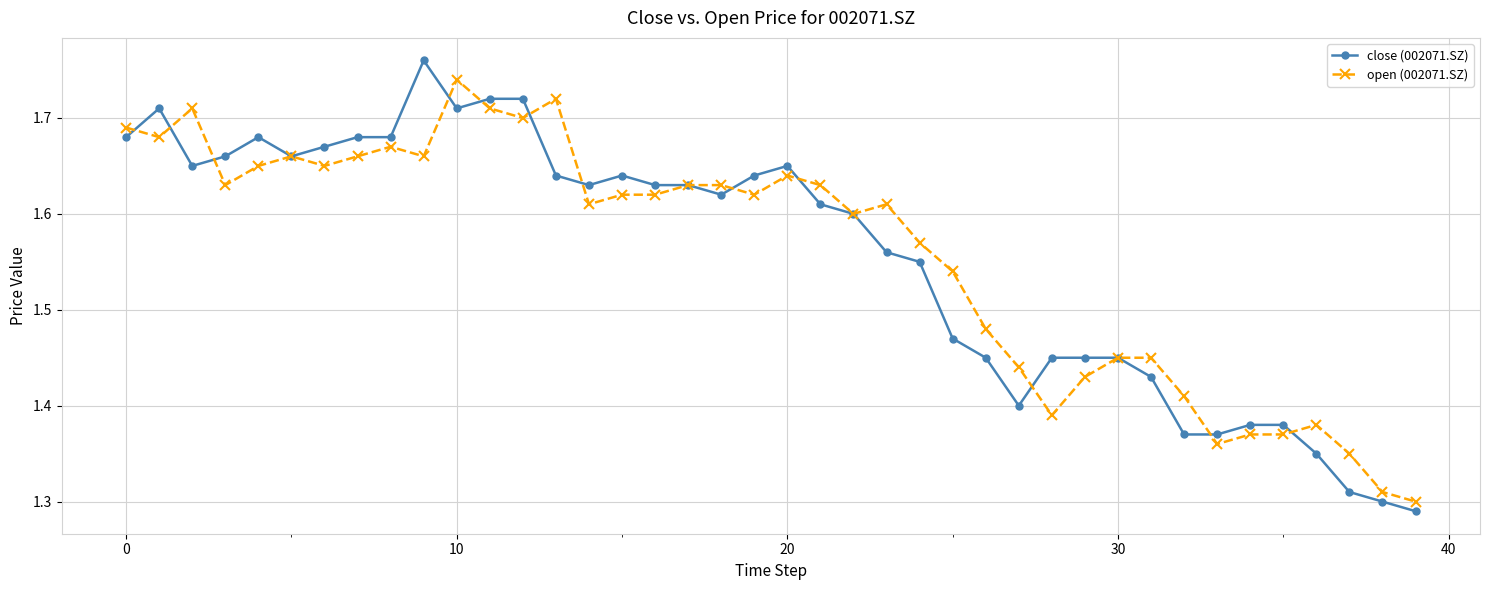

Which series has the largest range (max minus min)?

close (002071.SZ)